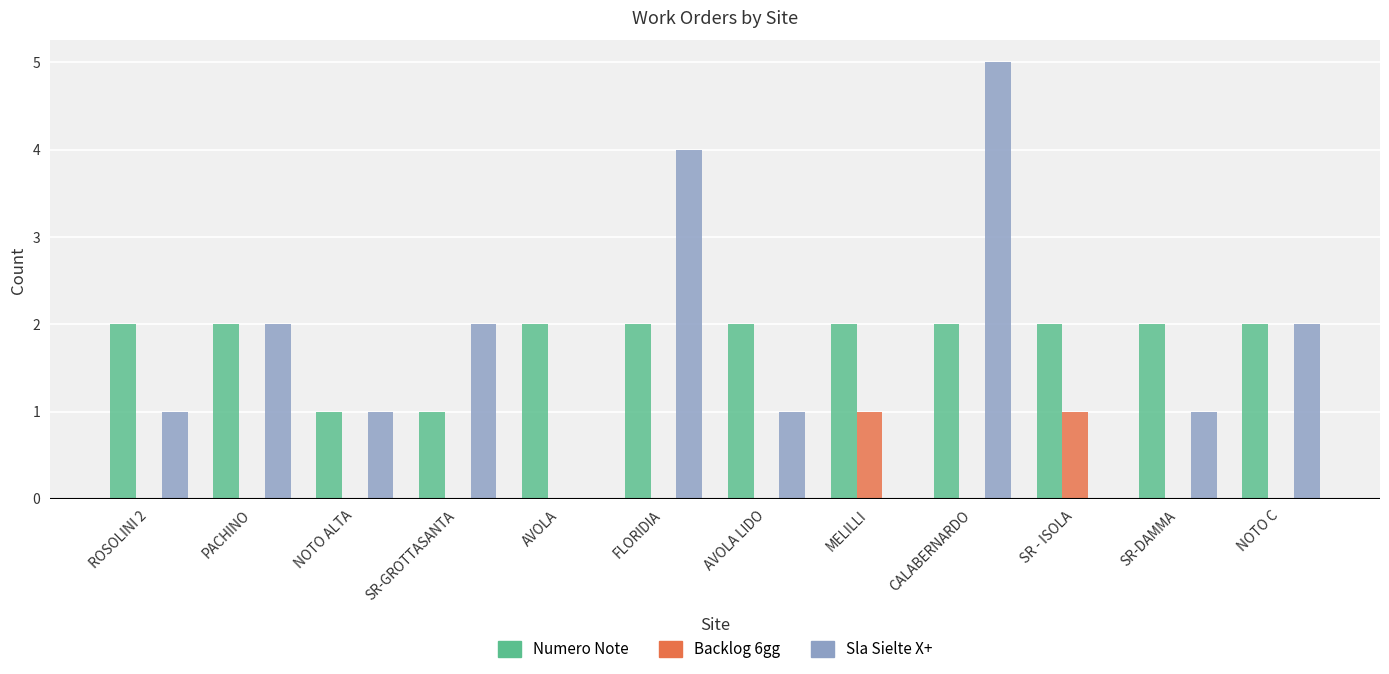

The Backlog 6gg series shows 1 at CALABERNARDO. True or false?

False